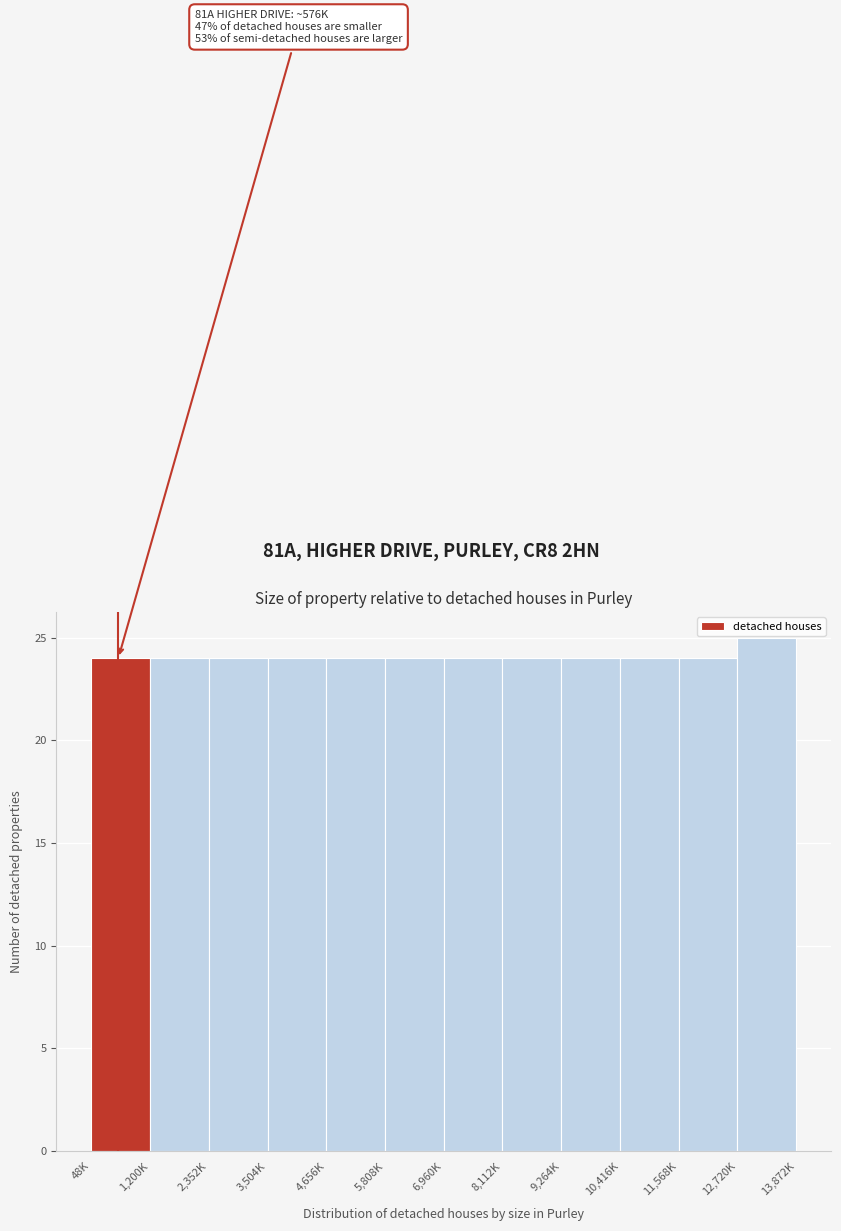

Reading left to right, transcribe all the data shown in this chart.

48K=24	1,200K=24	2,352K=24	3,504K=24	4,656K=24	5,808K=24	6,960K=24	8,112K=24	9,264K=24	10,416K=24	11,568K=24	12,720K=25